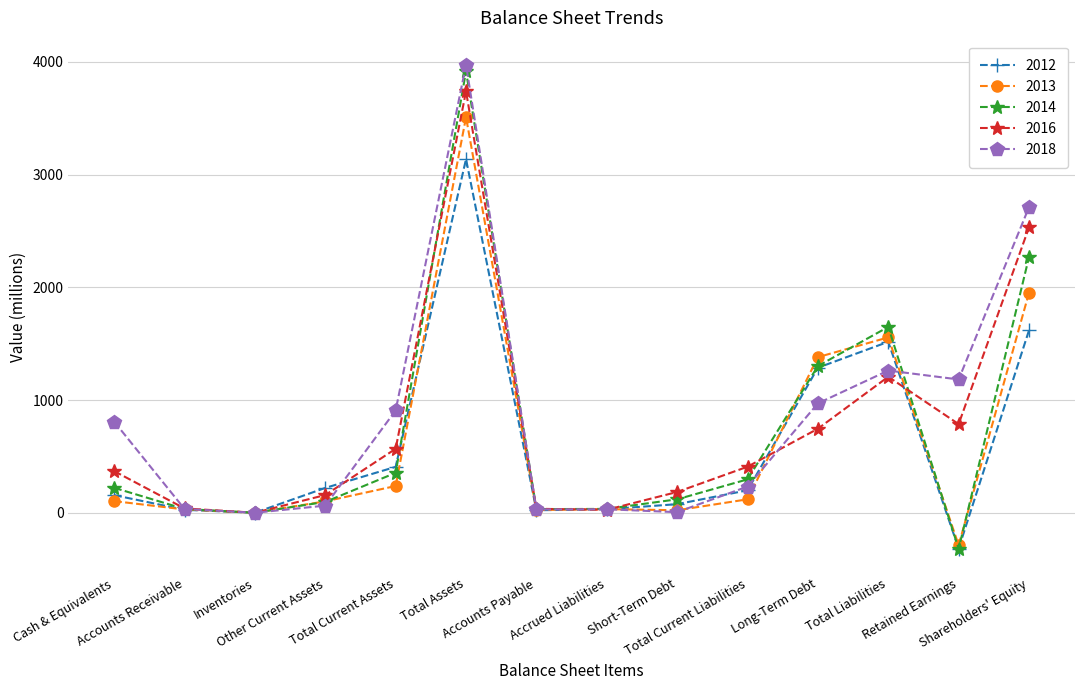

Is the value of 2012 at Retained Earnings greater than the value of 2013 at Accounts Payable?

No